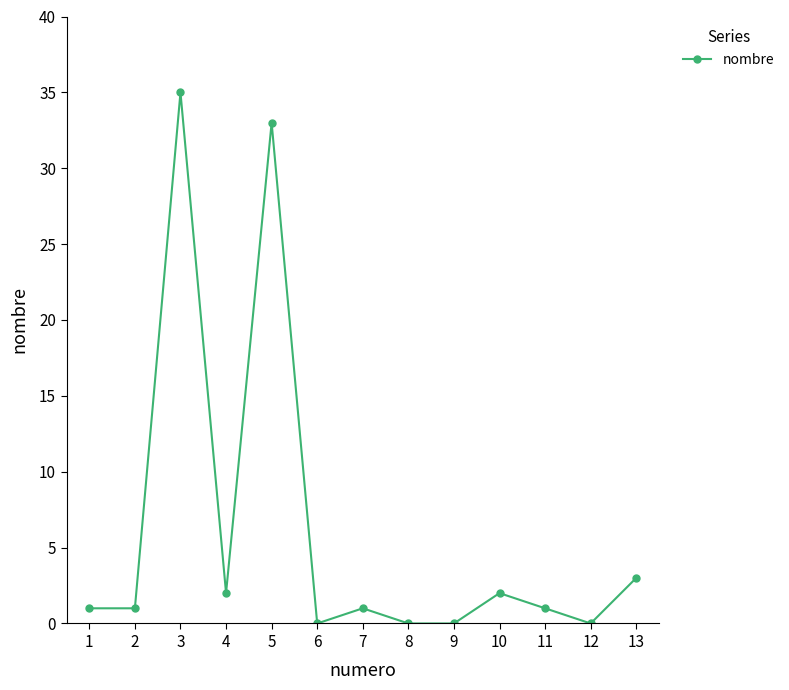

What is the ratio of the value at 4 to the value at 11?

2.0